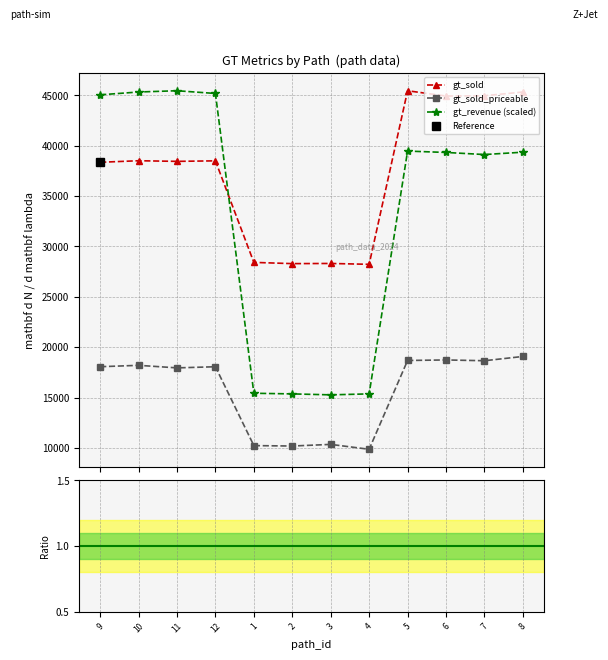

True or false: gt_revenue has a value of 12841.4 at 11.

False